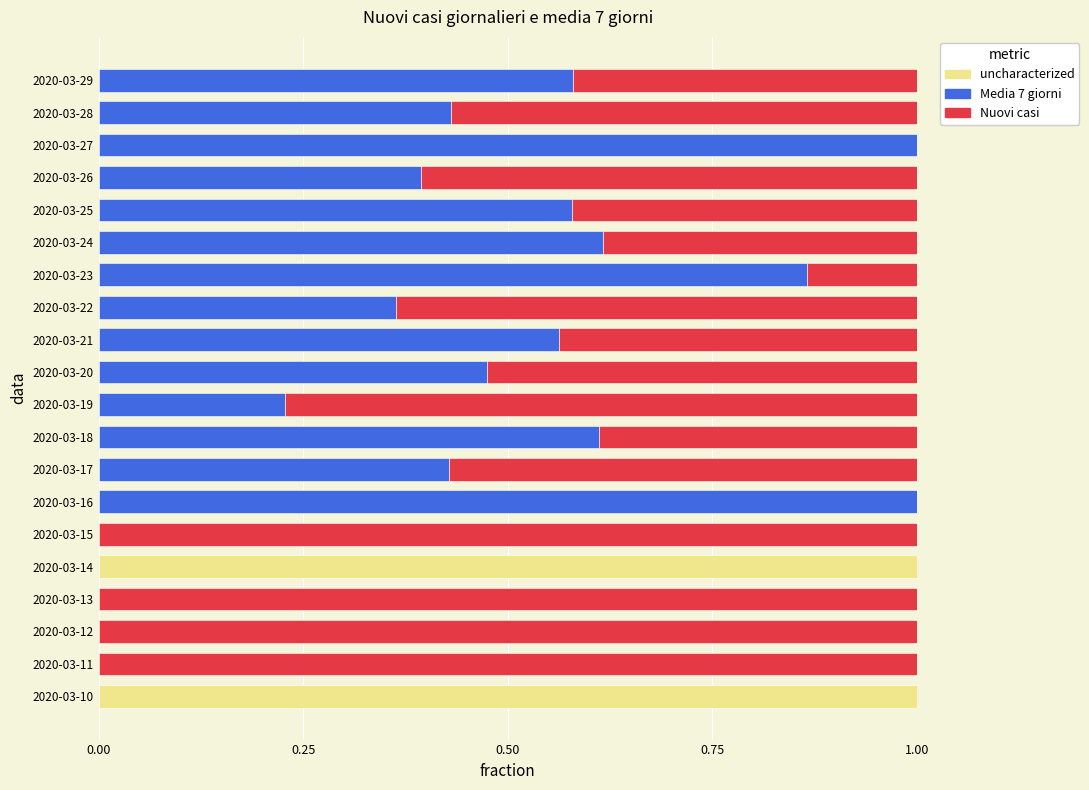

Is it true that uncharacterized equals 0.0 at 2020-03-23?

True